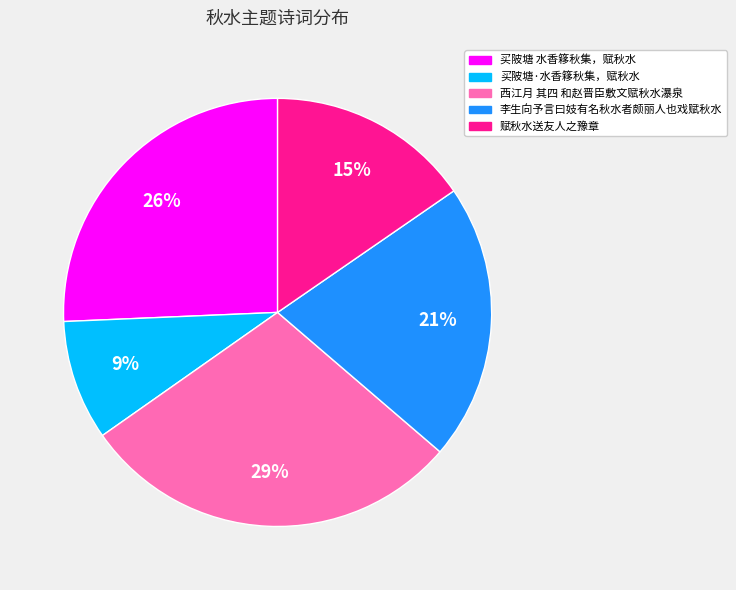

To the nearest percent, what is the difference between the 买陂塘 水香簃秋集，赋秋水 and 西江月 其四 和赵晋臣敷文赋秋水瀑泉 slice percentages?

3%